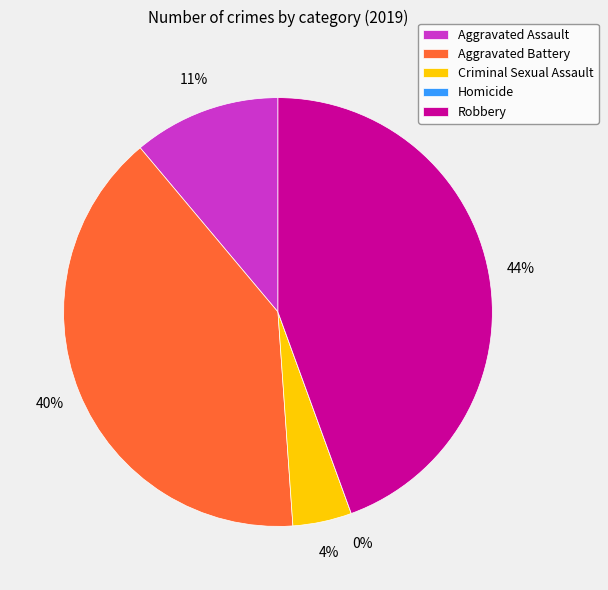

Is it true that Robbery is 52% of the pie?

False